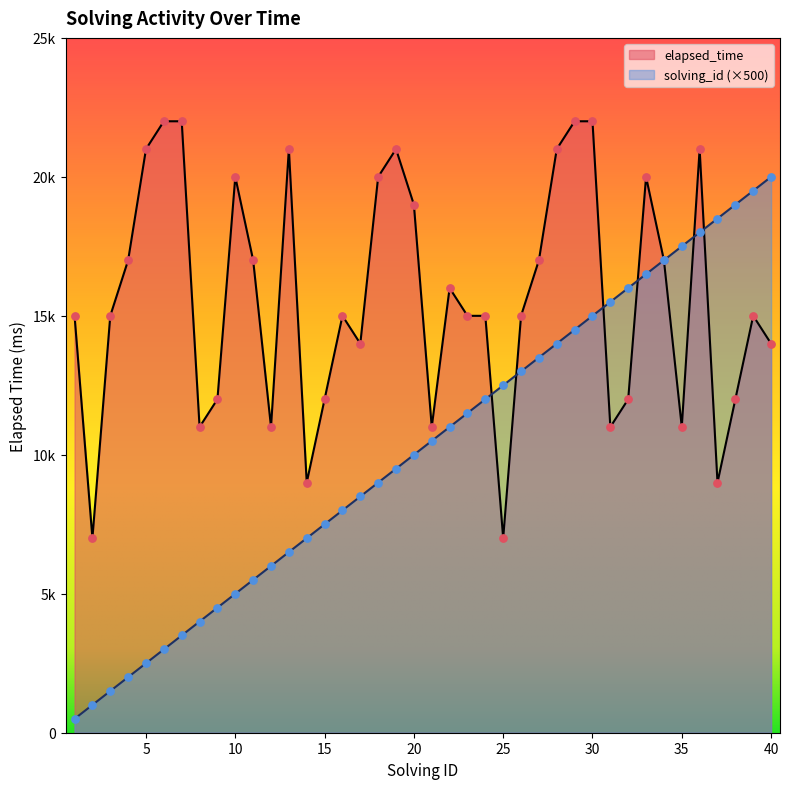

Is the value of solving_id at 22 greater than the value of elapsed_time at 11?

No